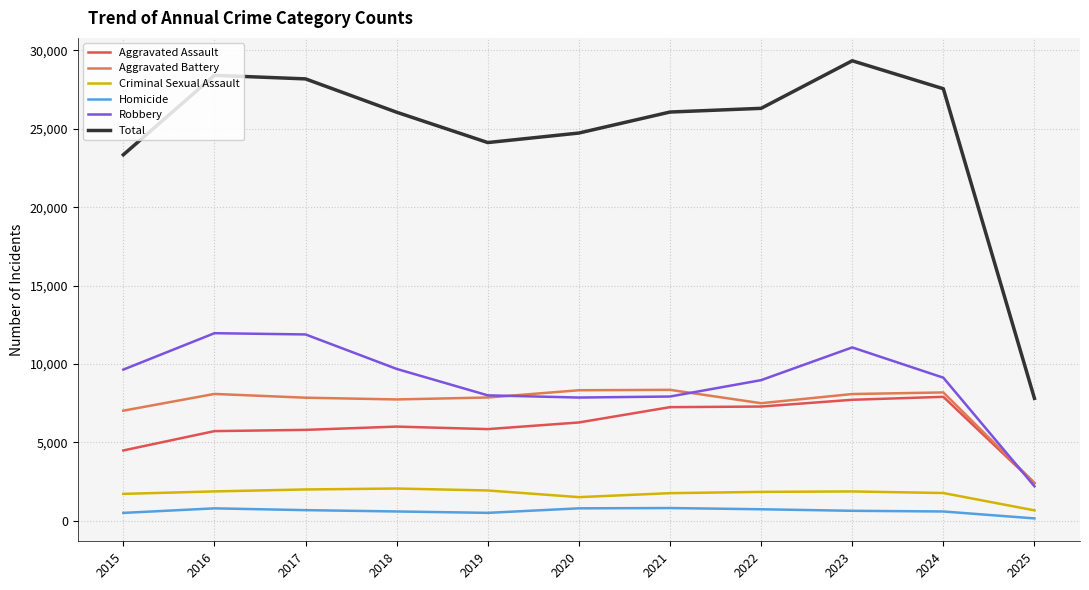

Is the value of Robbery at 2015 greater than the value of Total at 2022?

No